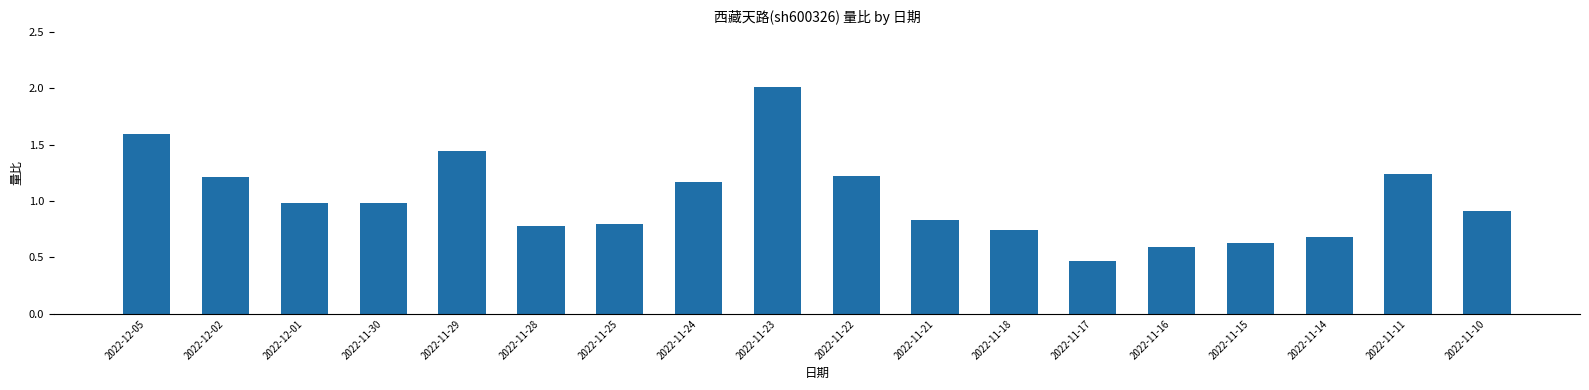

The value at 2022-12-02 is 1.2. True or false?

True